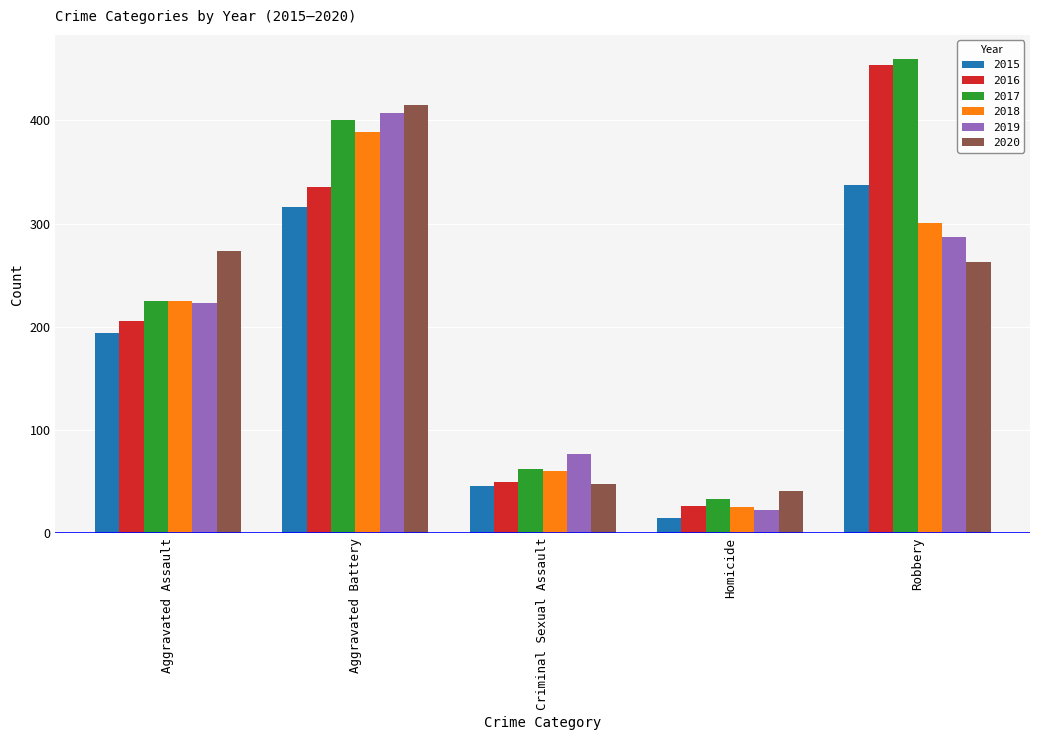

How many groups of bars are there?

5